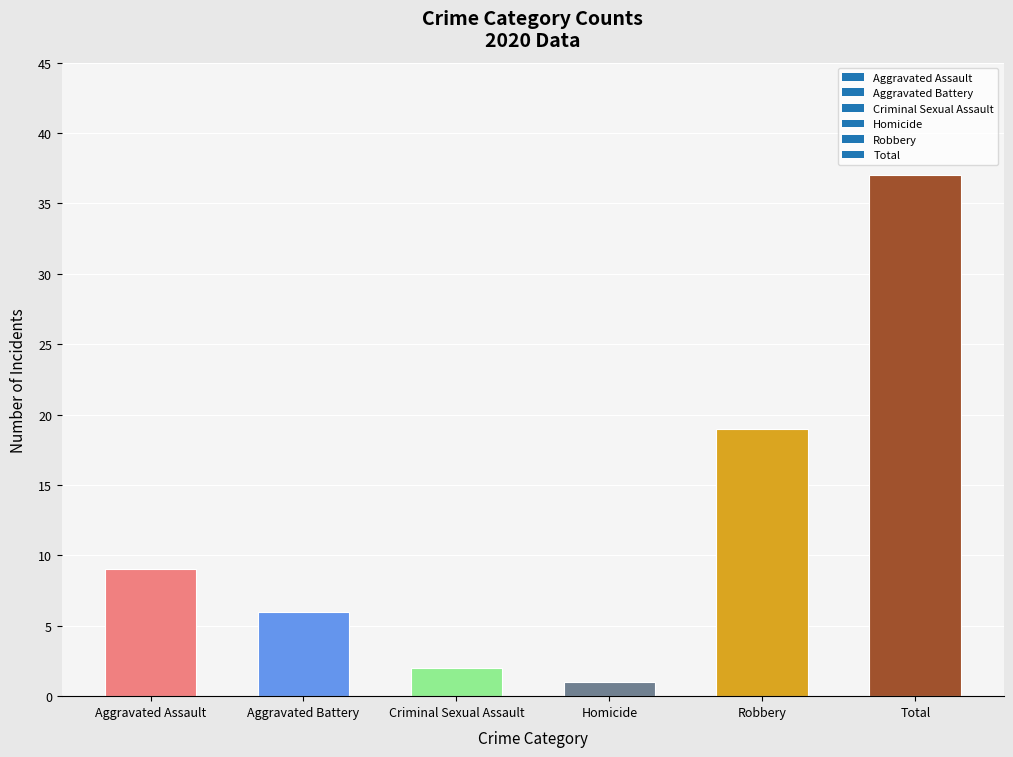

What is the sum of the values at Total and Aggravated Assault?

46